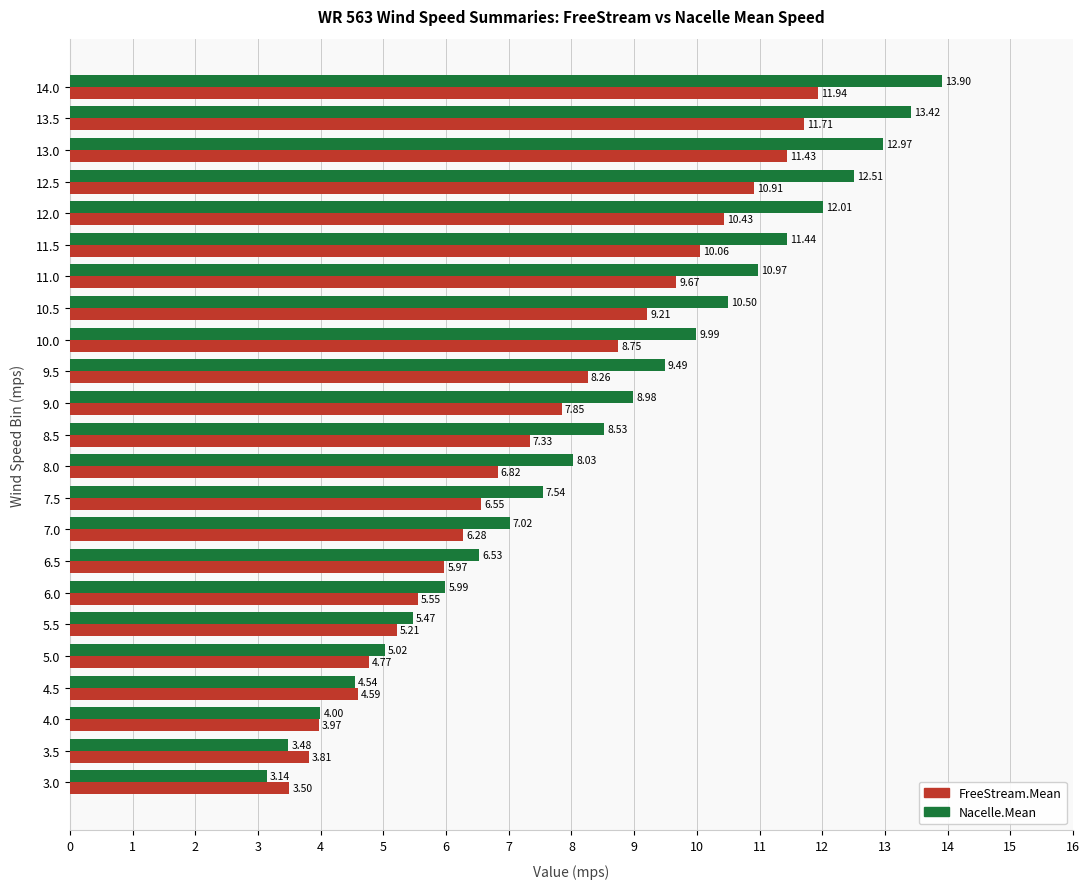

Count the number of data series in this chart.

2